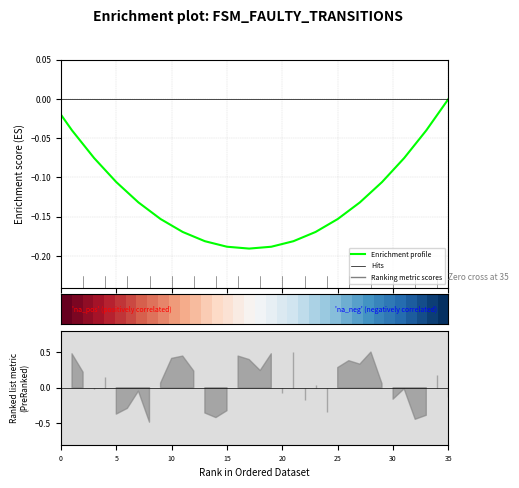

True or false: Enrichment profile has a value of -0.1 at 16.

False